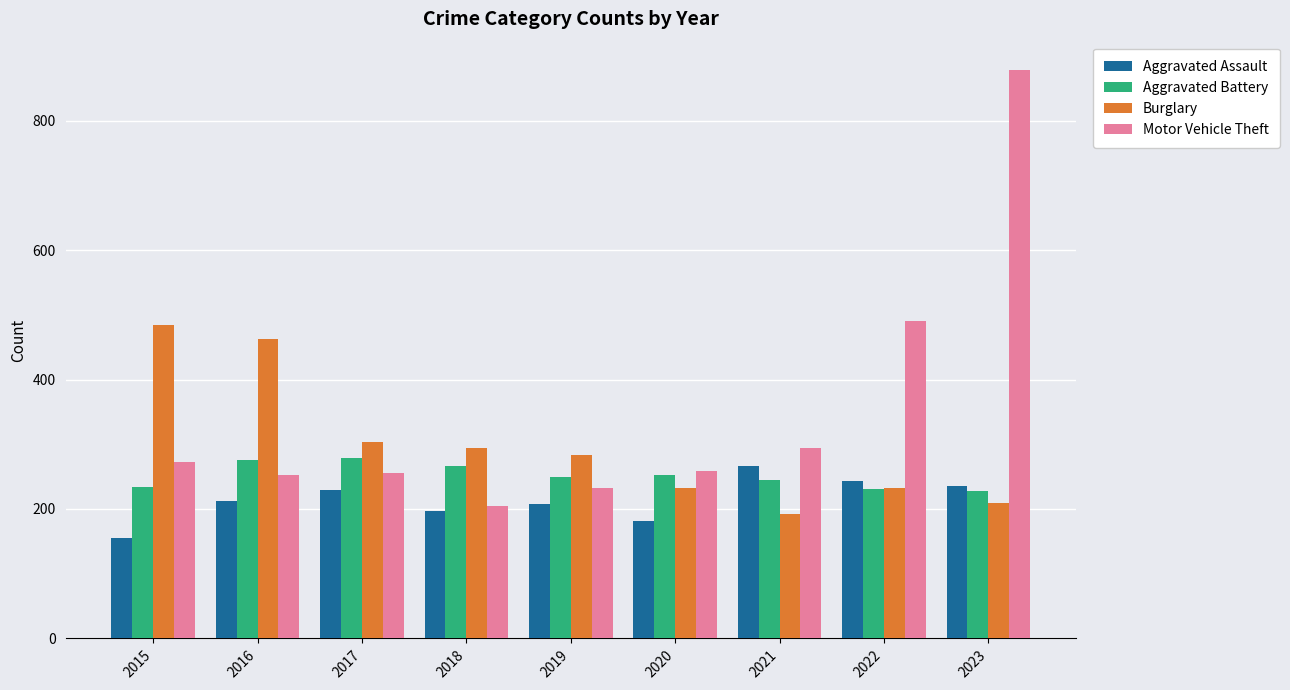

Which category has the lowest value across all series?

2015